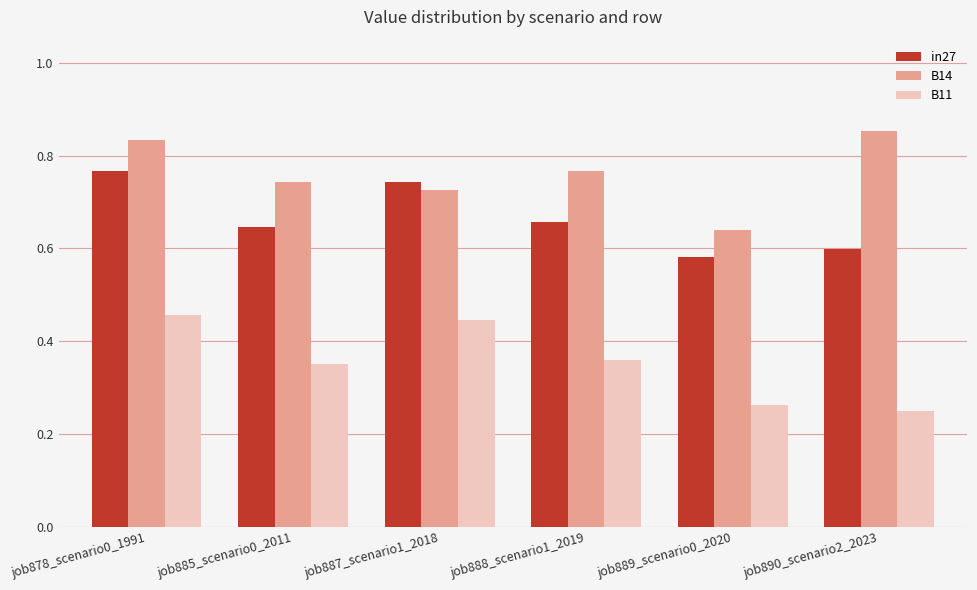

Which series has the largest total across all categories?

B14